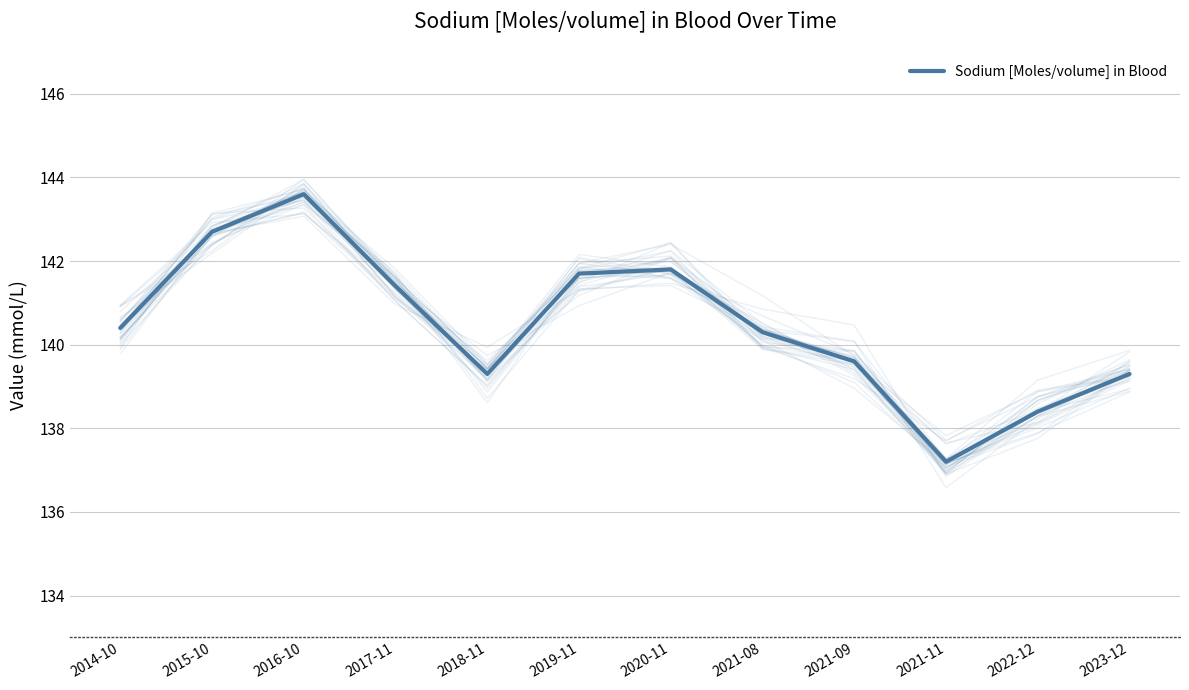

The value at 2017-11 is 229.2. True or false?

False